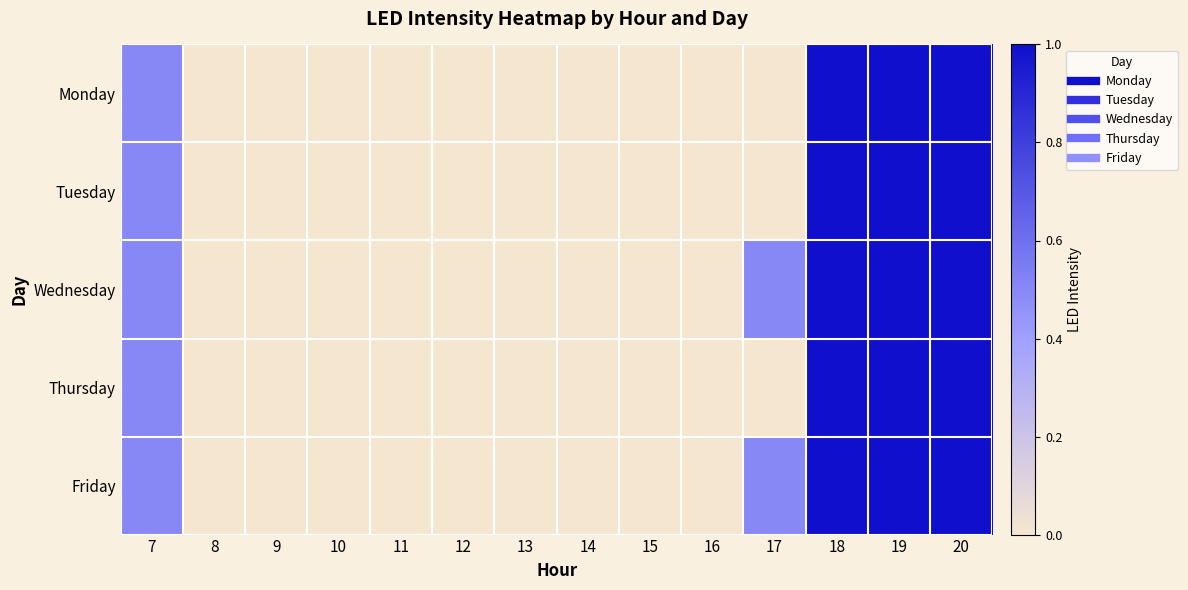

Reading left to right, what are all the values shown in this chart?

Monday: 7=0.5	8=0.0	9=0.0	10=0.0	11=0.0	12=0.0	13=0.0	14=0.0	15=0.0	16=0.0	17=0.0	18=1.0	19=1.0	20=1.0
Tuesday: 7=0.5	8=0.0	9=0.0	10=0.0	11=0.0	12=0.0	13=0.0	14=0.0	15=0.0	16=0.0	17=0.0	18=1.0	19=1.0	20=1.0
Wednesday: 7=0.5	8=0.0	9=0.0	10=0.0	11=0.0	12=0.0	13=0.0	14=0.0	15=0.0	16=0.0	17=0.5	18=1.0	19=1.0	20=1.0
Thursday: 7=0.5	8=0.0	9=0.0	10=0.0	11=0.0	12=0.0	13=0.0	14=0.0	15=0.0	16=0.0	17=0.0	18=1.0	19=1.0	20=1.0
Friday: 7=0.5	8=0.0	9=0.0	10=0.0	11=0.0	12=0.0	13=0.0	14=0.0	15=0.0	16=0.0	17=0.5	18=1.0	19=1.0	20=1.0